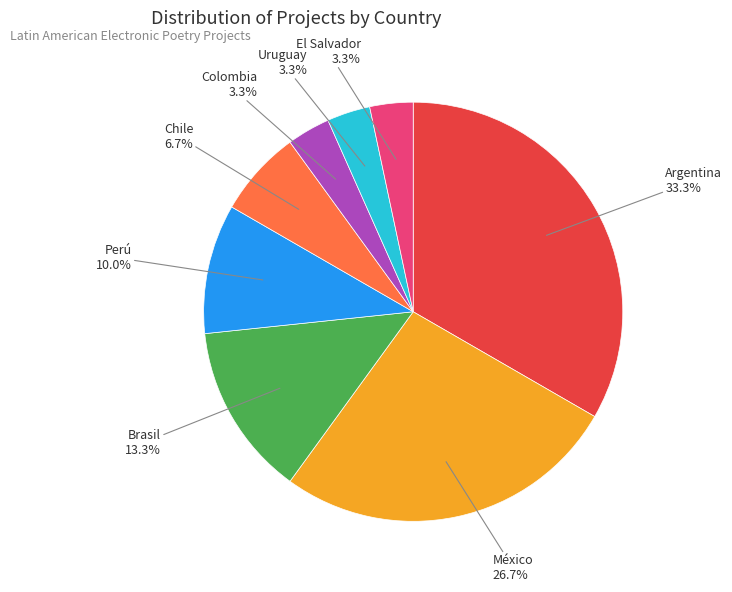

Does any single category account for the majority?

No